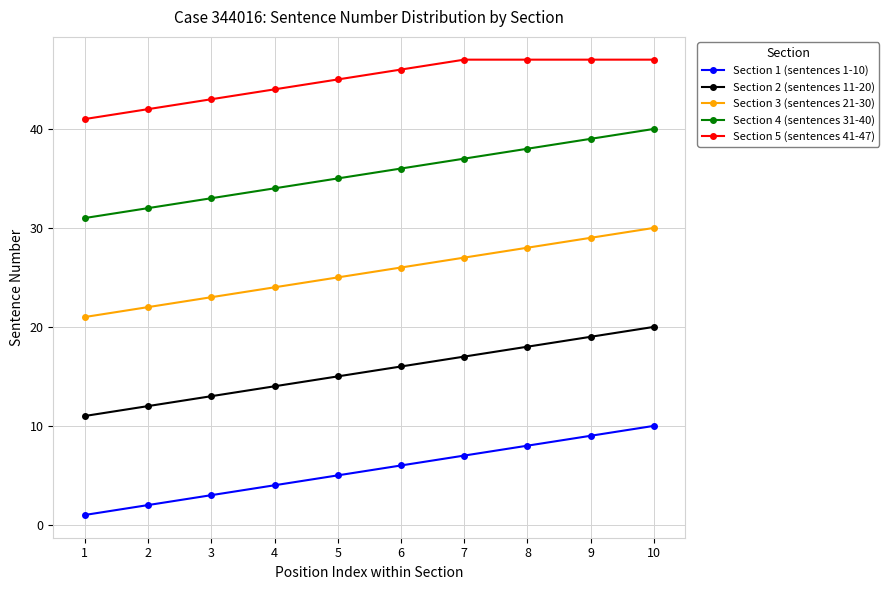

List the labels in order of Section 4 (sentences 31-40) value, largest first.

10, 9, 8, 7, 6, 5, 4, 3, 2, 1